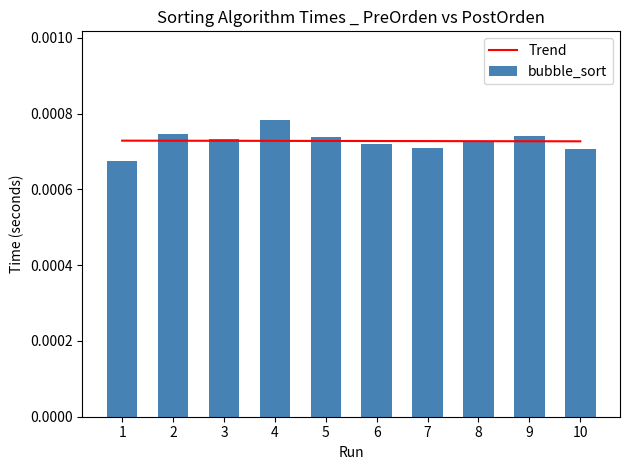

True or false: Trend has a value of 0.0 at 9.

False